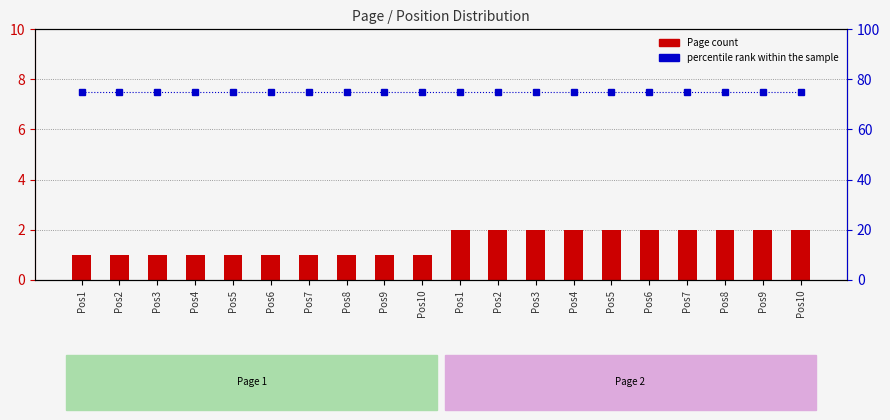

At which label does Page reach its peak?

Pos1